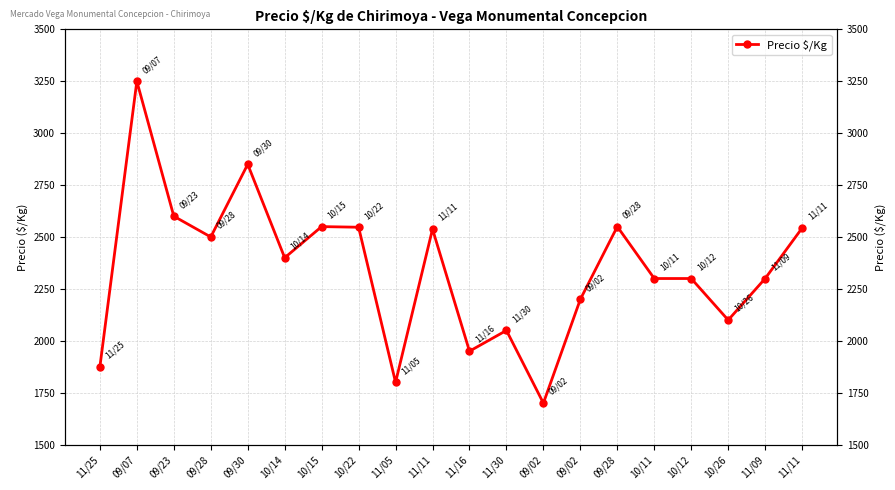

The value at 10/15 is 2550. True or false?

True